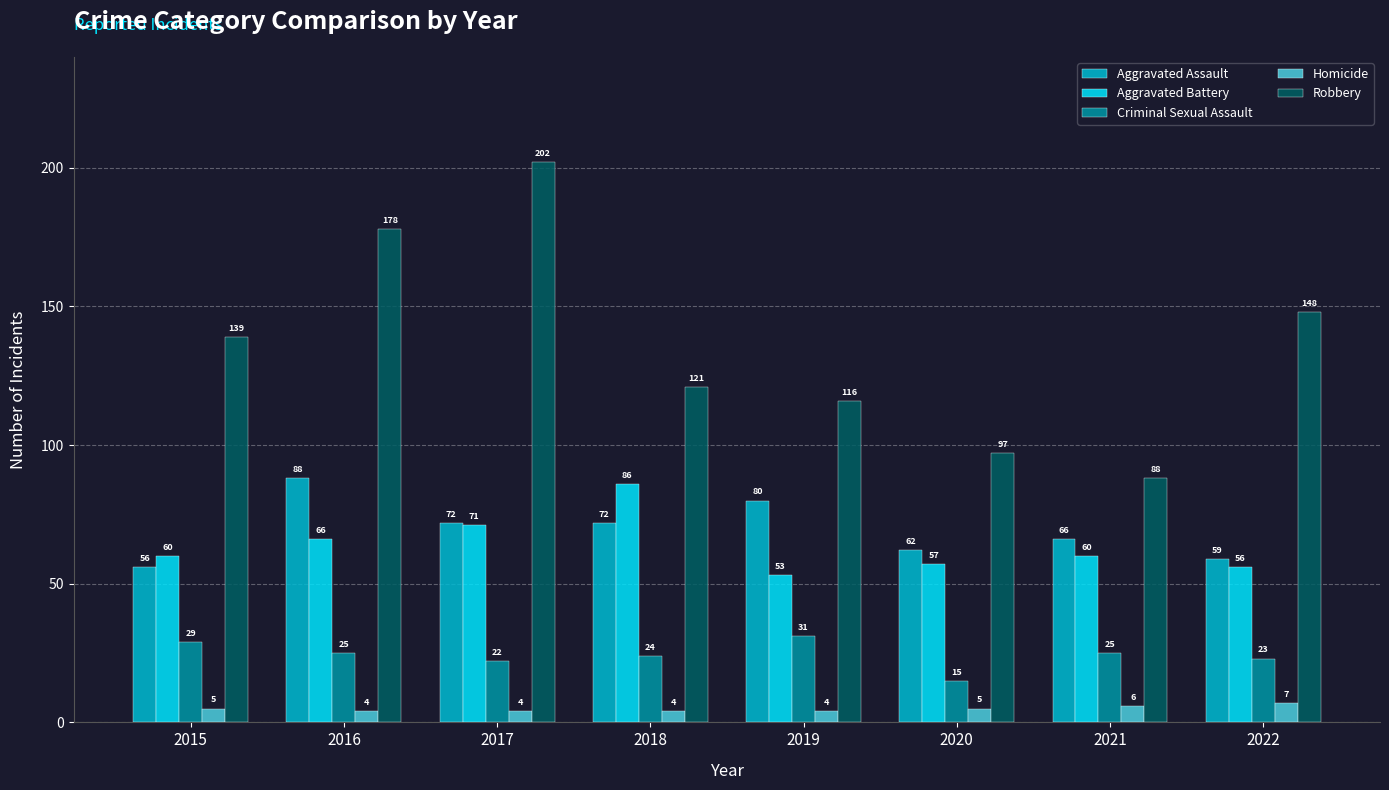

Reading right to left, extract all data points from this chart.

Aggravated Assault: 59	66	62	80	72	72	88	56
Aggravated Battery: 56	60	57	53	86	71	66	60
Criminal Sexual Assault: 23	25	15	31	24	22	25	29
Homicide: 7	6	5	4	4	4	4	5
Robbery: 148	88	97	116	121	202	178	139